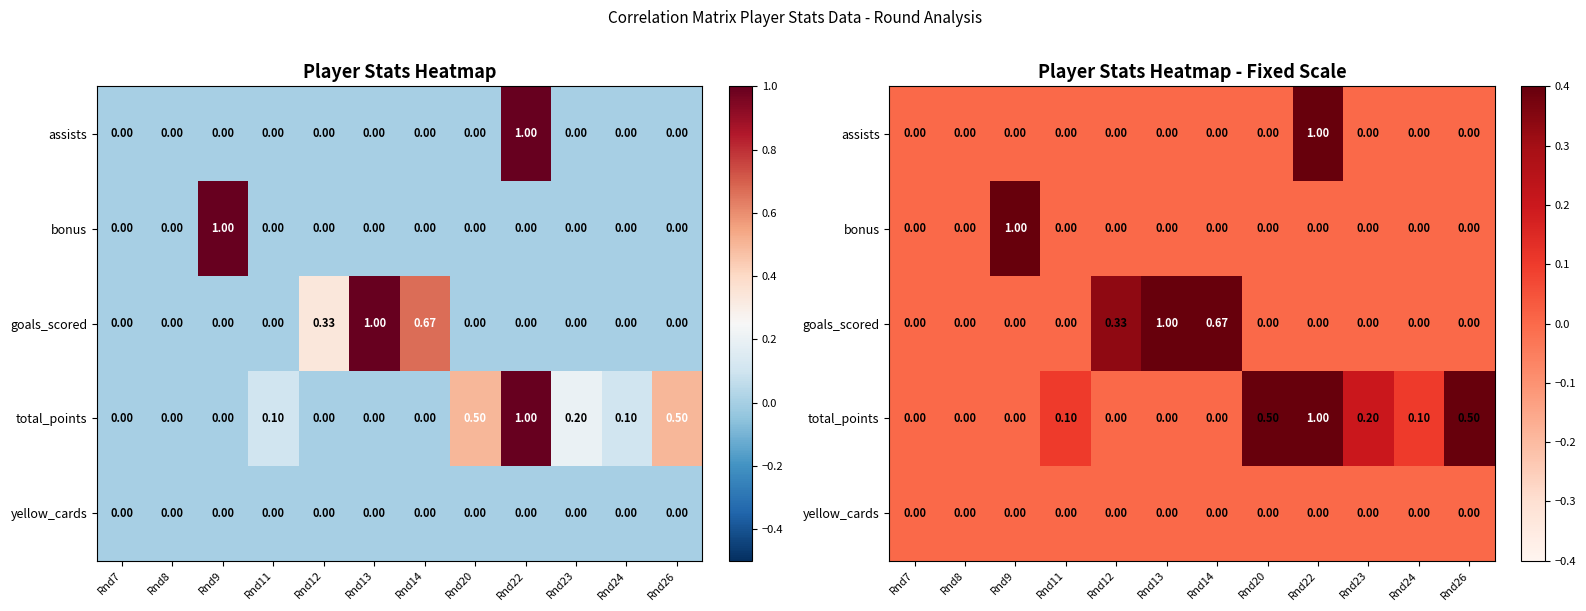

Rank the categories by bonus value from highest to lowest.

Rnd9, Rnd7, Rnd8, Rnd11, Rnd12, Rnd13, Rnd14, Rnd20, Rnd22, Rnd23, Rnd24, Rnd26